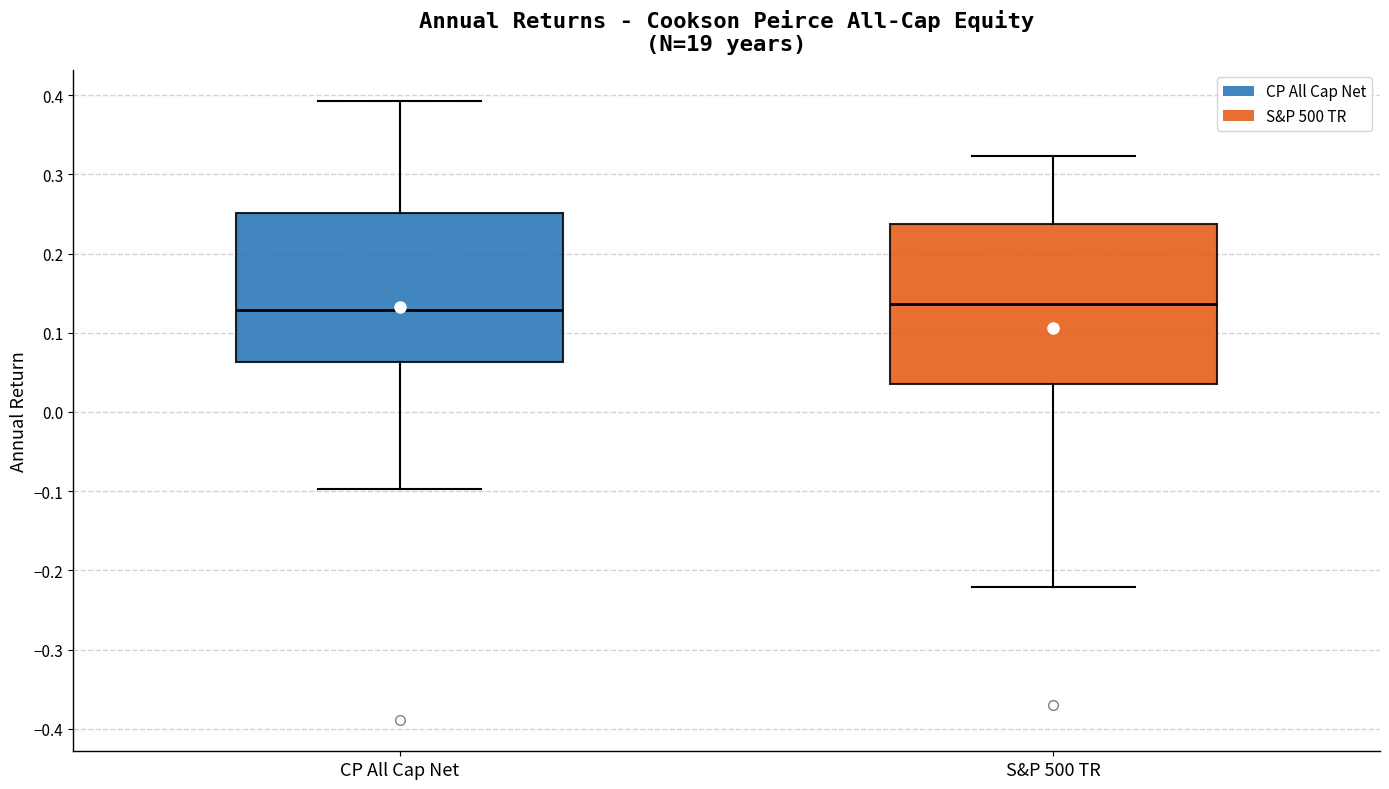

Where does the upper whisker of the box for CP All Cap Net end on the y-axis? The values are not printed on the chart, so give them approximately, as read against the axis.

0.39